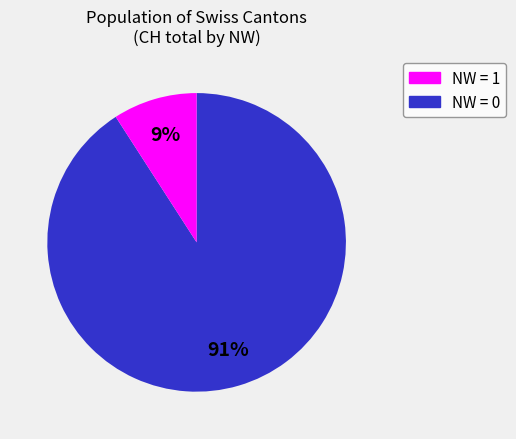

To the nearest percent, what is the average slice percentage?

50%